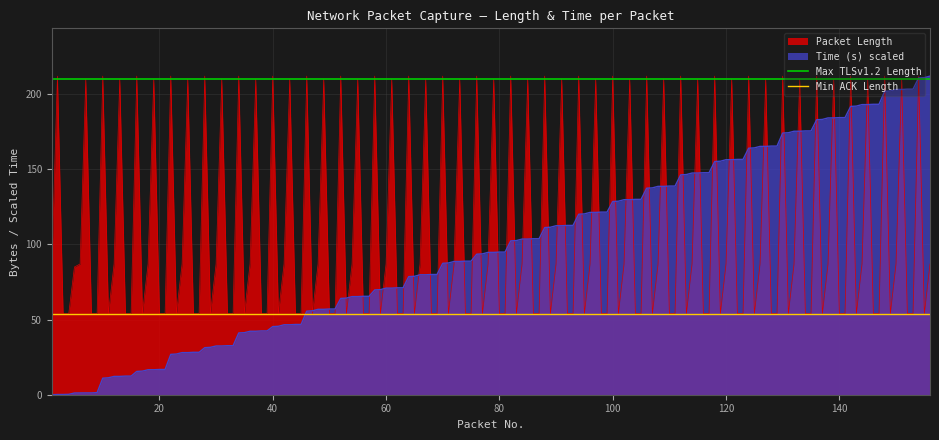

What is the minimum value for Packet Length?

54.0